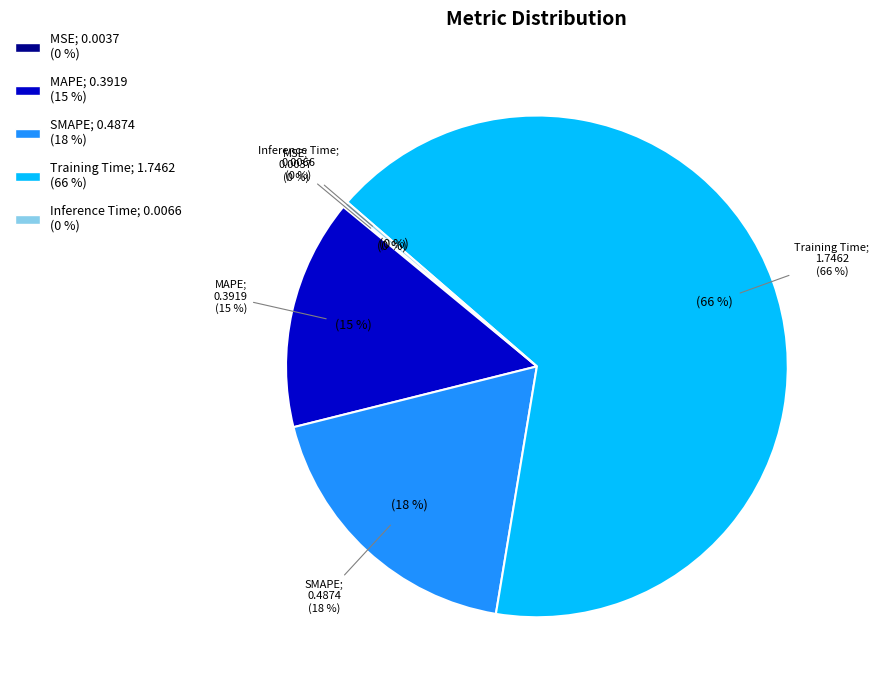

The Inference Time slice represents 7% of the pie. True or false?

False